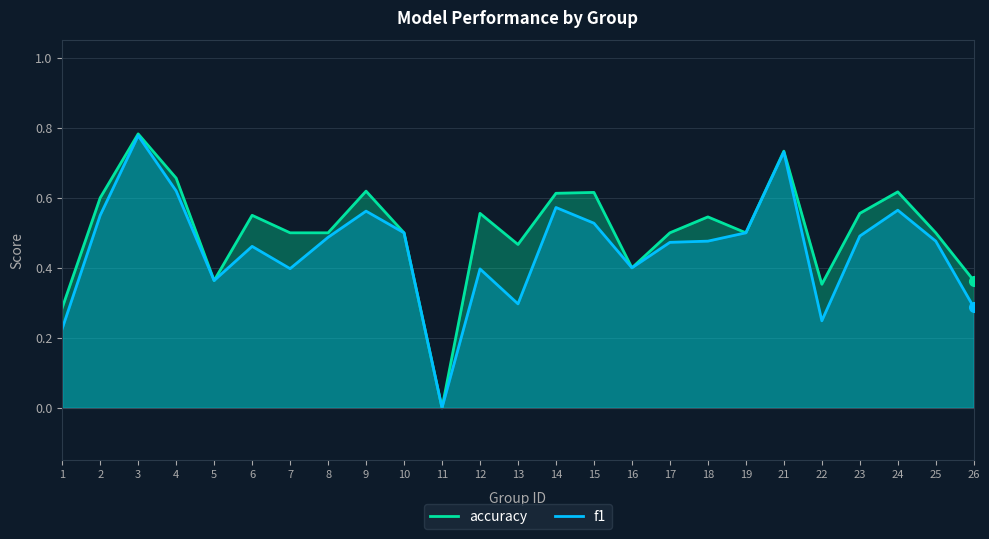

Reading left to right, extract all data points from this chart.

accuracy: 1=0.3	2=0.6	3=0.8	4=0.7	5=0.4	6=0.6	7=0.5	8=0.5	9=0.6	10=0.5	11=0.0	12=0.6	13=0.5	14=0.6	15=0.6	16=0.4	17=0.5	18=0.5	19=0.5	21=0.7	22=0.4	23=0.6	24=0.6	25=0.5	26=0.4
f1: 1=0.2	2=0.6	3=0.8	4=0.6	5=0.4	6=0.5	7=0.4	8=0.5	9=0.6	10=0.5	11=0.0	12=0.4	13=0.3	14=0.6	15=0.5	16=0.4	17=0.5	18=0.5	19=0.5	21=0.7	22=0.2	23=0.5	24=0.6	25=0.5	26=0.3